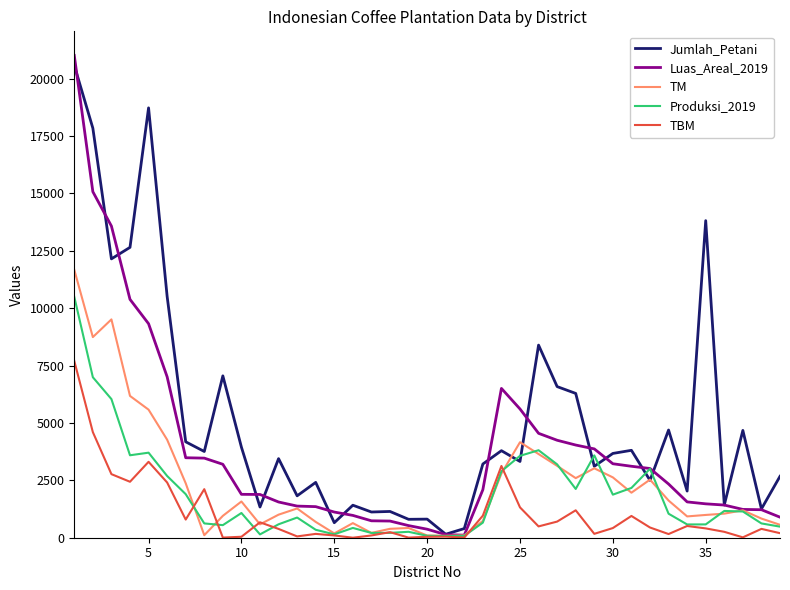

What is the maximum value for TBM?

7699